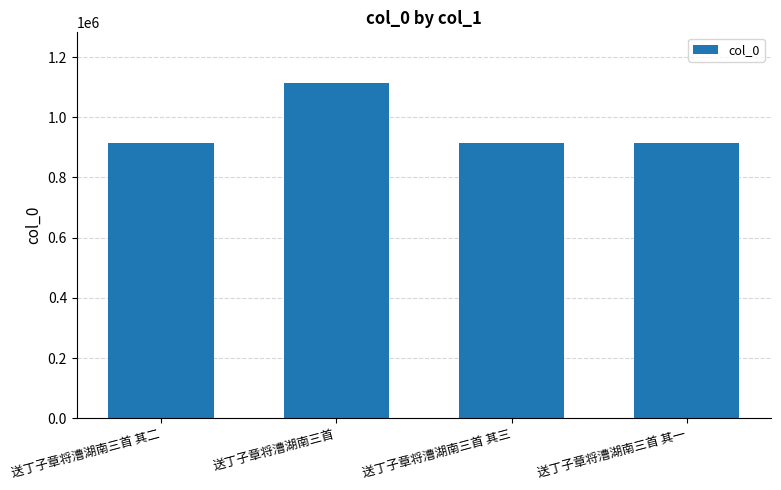

What is the average value?

964705